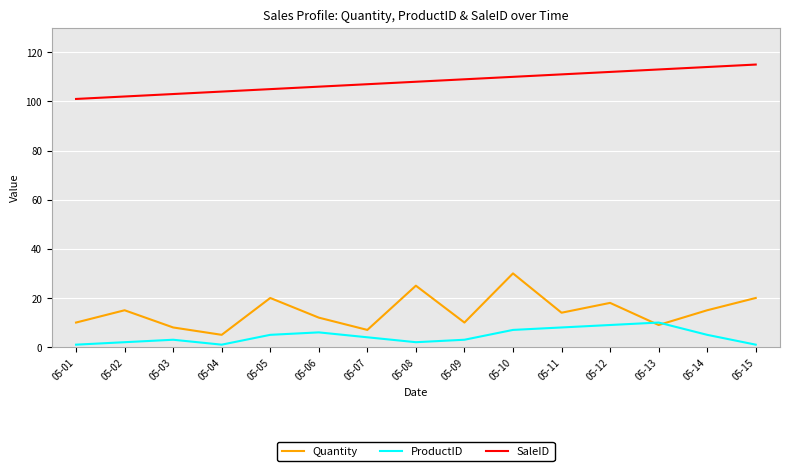

What is the minimum value shown in the chart?

1